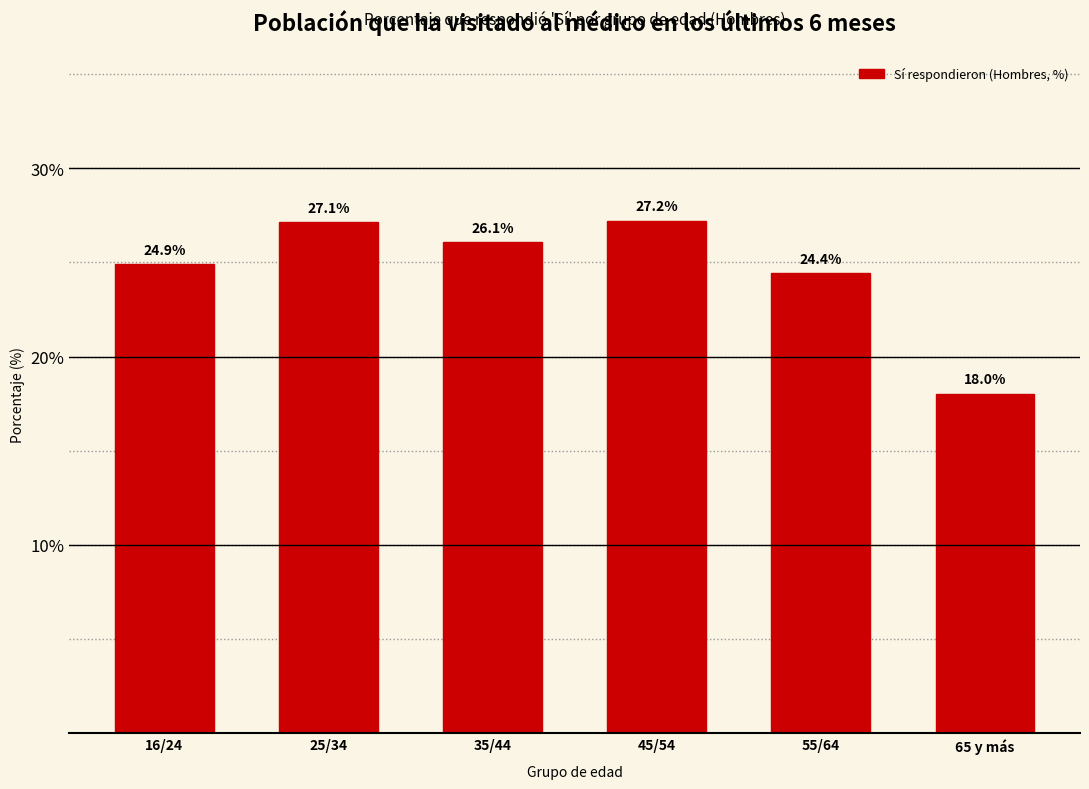

Reading left to right, what are all the values shown in this chart?

16/24=24.9	25/34=27.1	35/44=26.1	45/54=27.2	55/64=24.4	65 y más=18.0